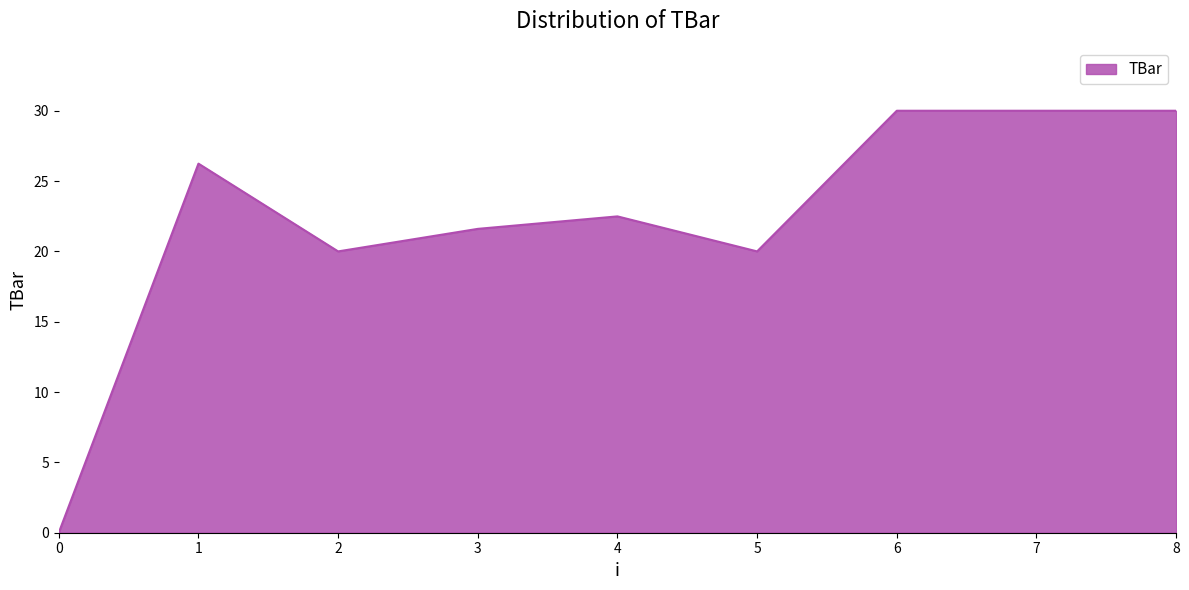

Approximately how many times larger is the value at 2 compared to 8?

0.7